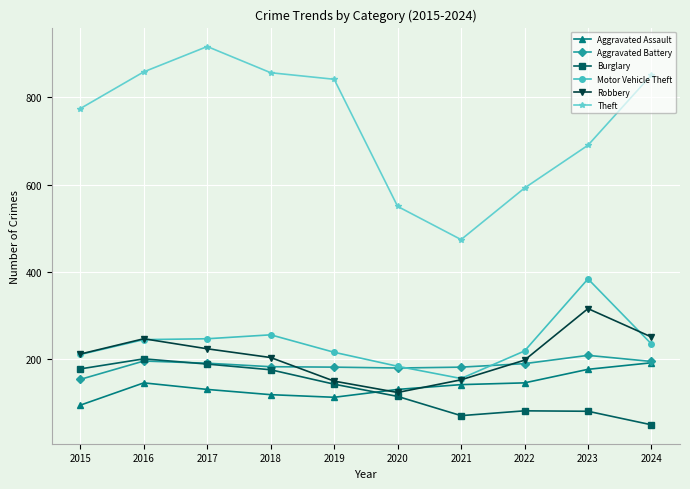

What is the difference between the maximum and minimum values in the Burglary series?

151